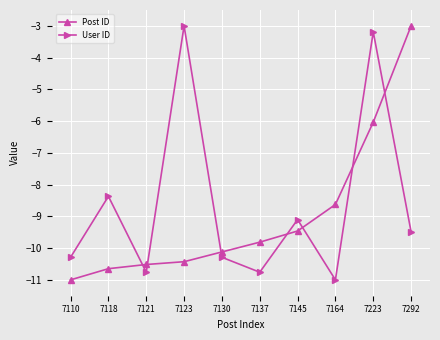

What is the difference between the Post ID values at 7292 and 7110?

8.0